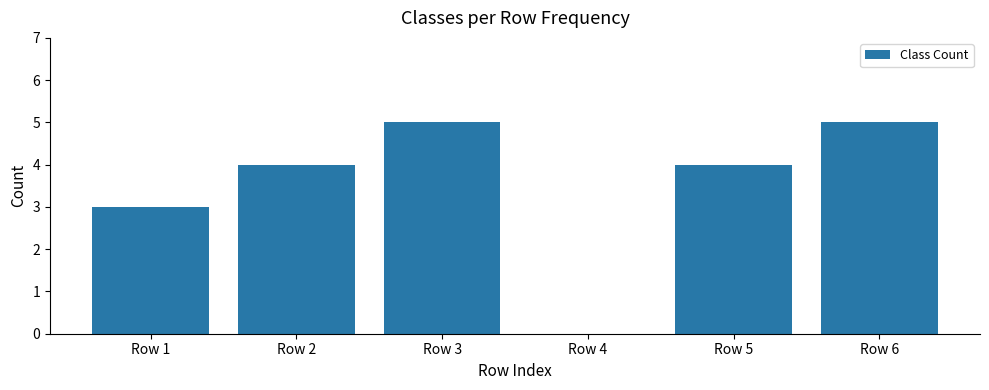

Reading right to left, list all the values displayed in this chart.

Row 6=5	Row 5=4	Row 4=0	Row 3=5	Row 2=4	Row 1=3